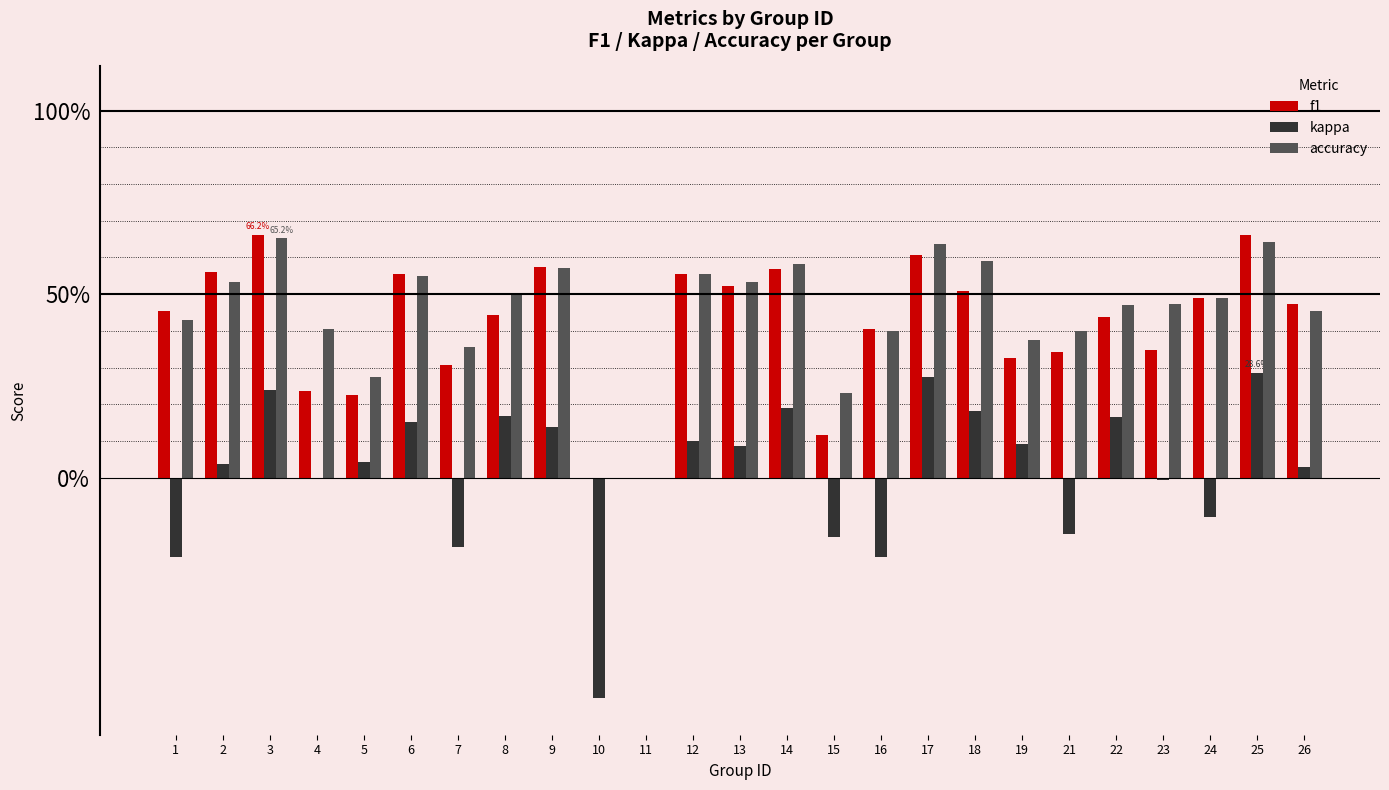

What are all the series names shown in the legend?

f1, kappa, accuracy